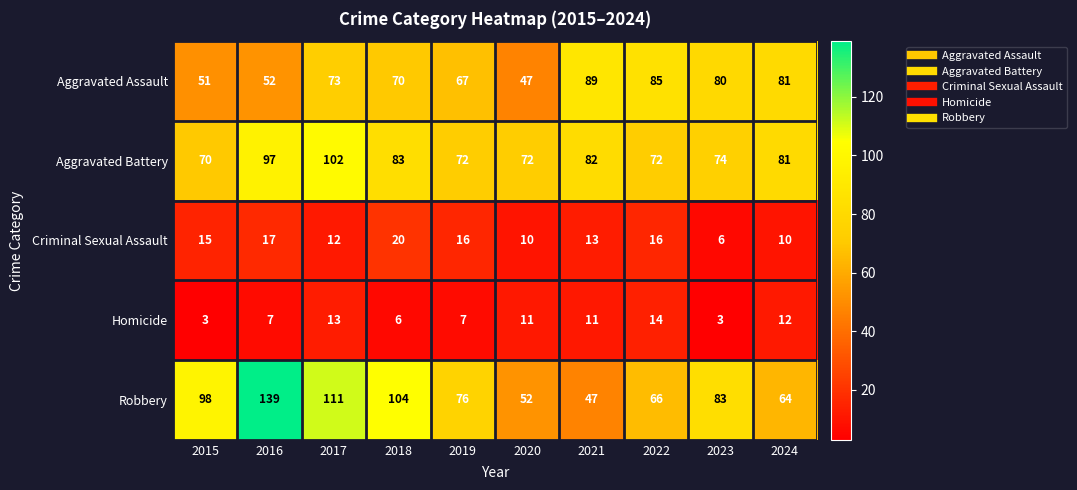

The Aggravated Battery series shows 72 at 2019. True or false?

True